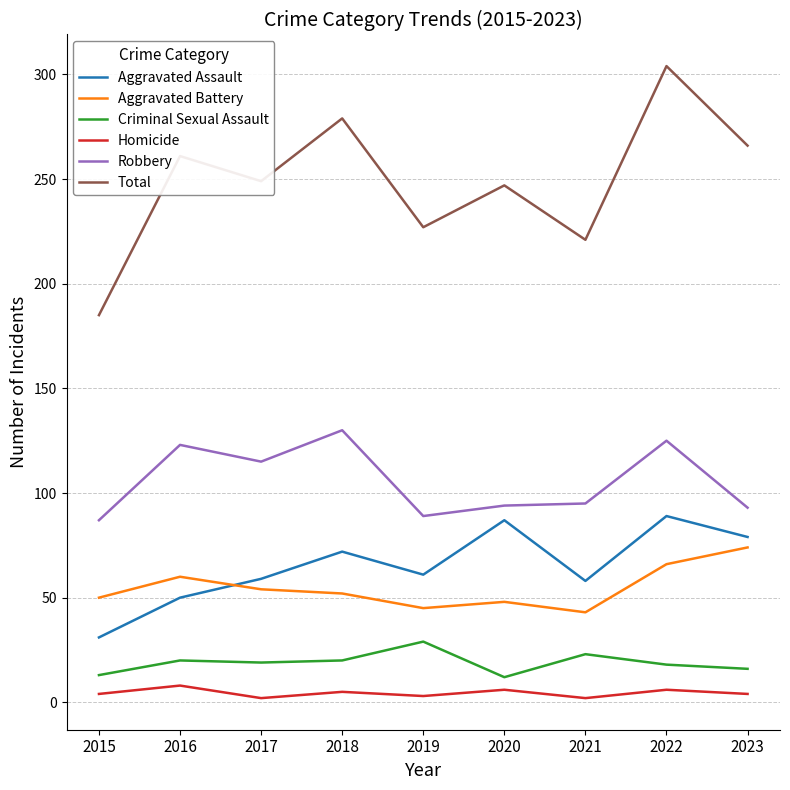

Which series has the widest spread of values?

Total